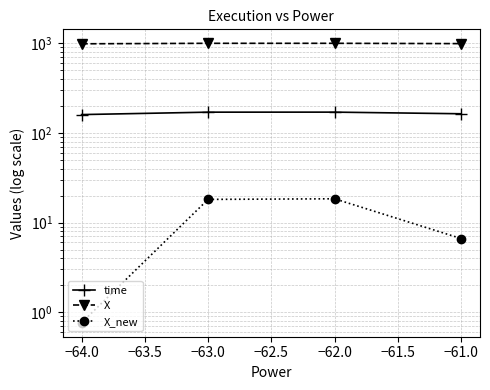

What are all the series names shown in the legend?

time, X, X_new